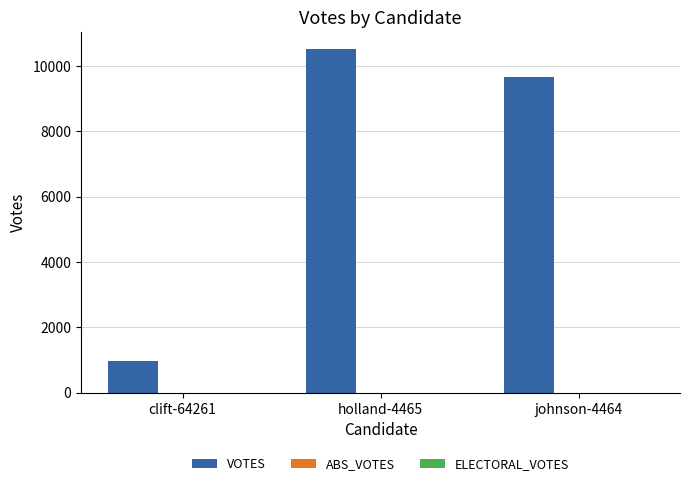

Is it true that the value at johnson-4464 is 4234?

False